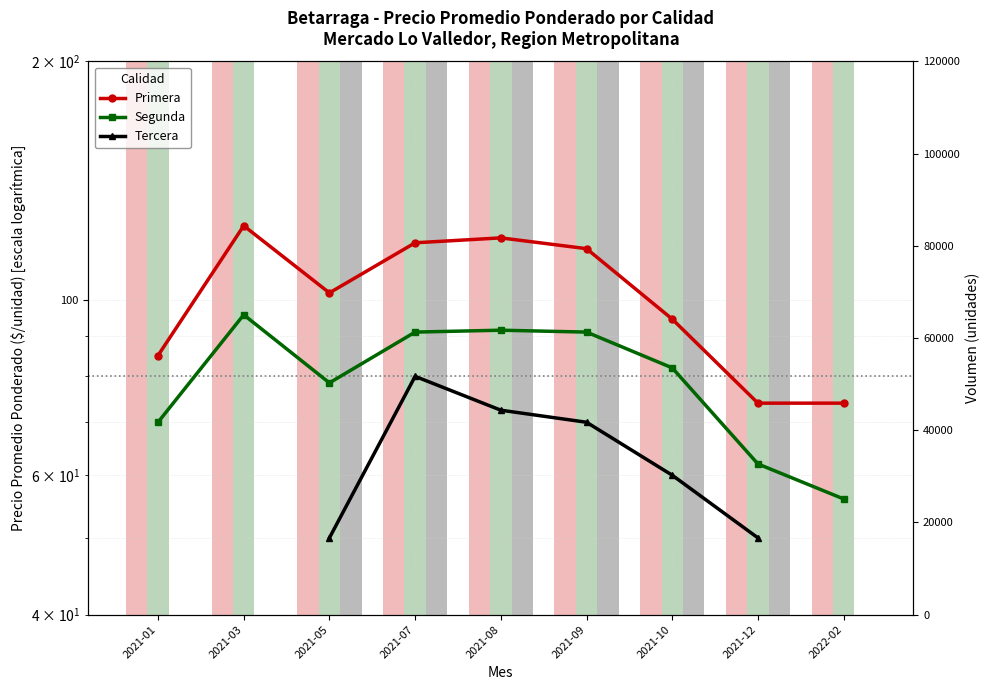

What is the label of the 5th bar from the left?

2021-08